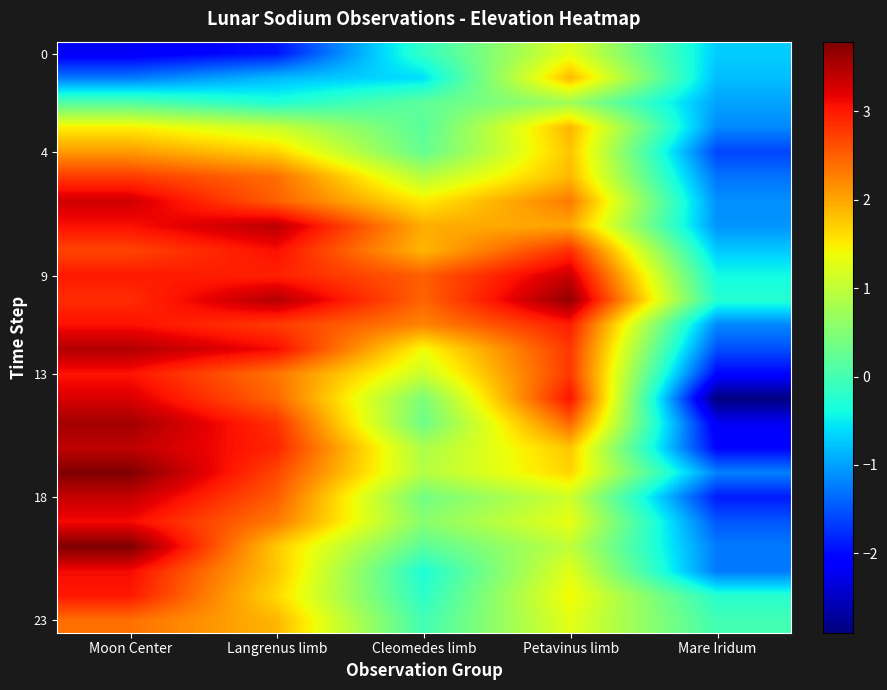

What is the smallest value displayed?

-2.9